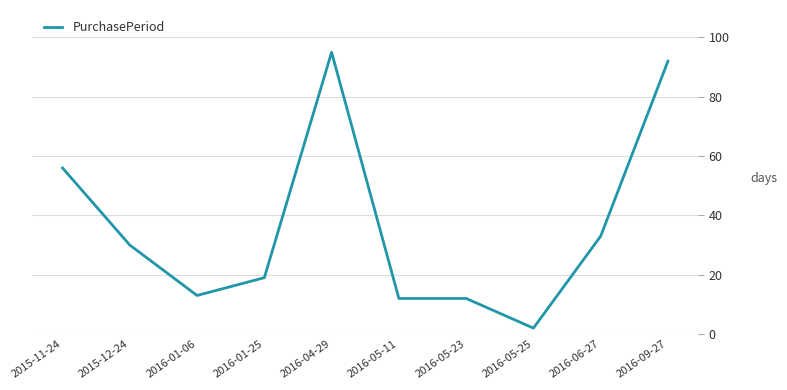

Reading left to right, what are all the values shown in this chart?

56	30	13	19	95	12	12	2	33	92